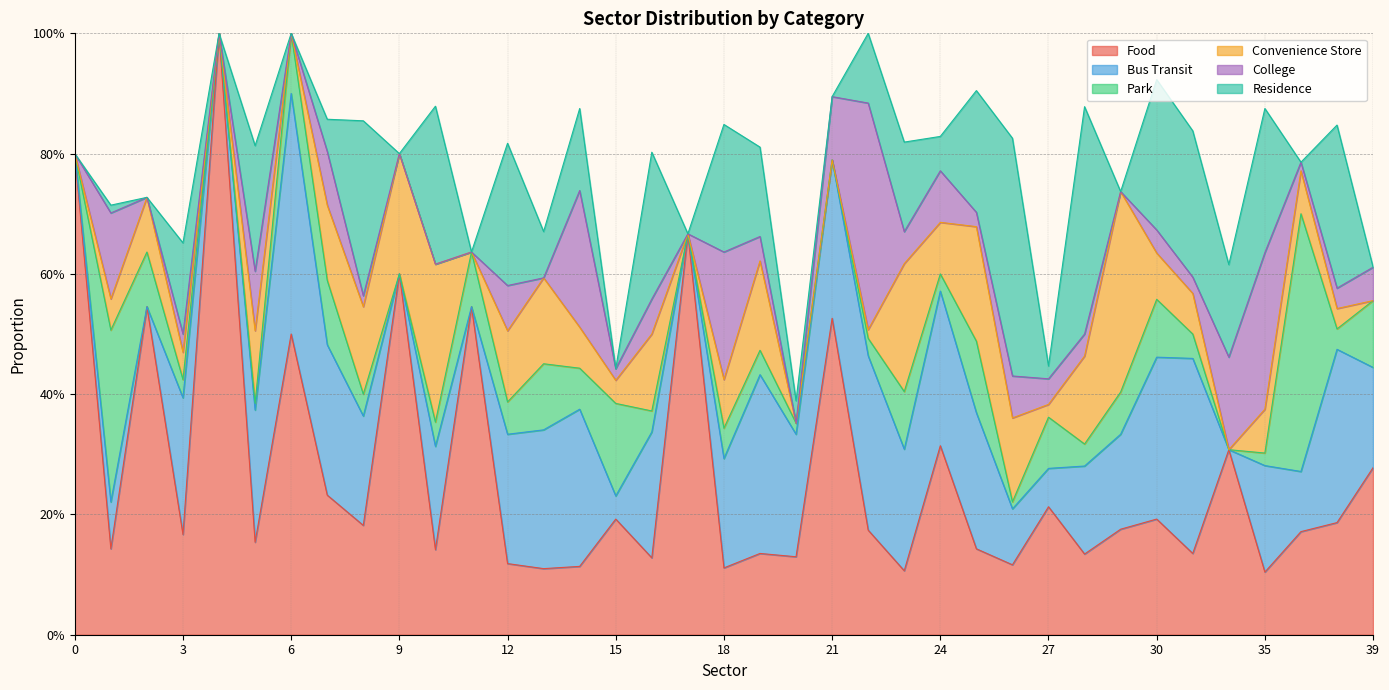

The value of Convenience Store at 12 is 0.1. True or false?

True